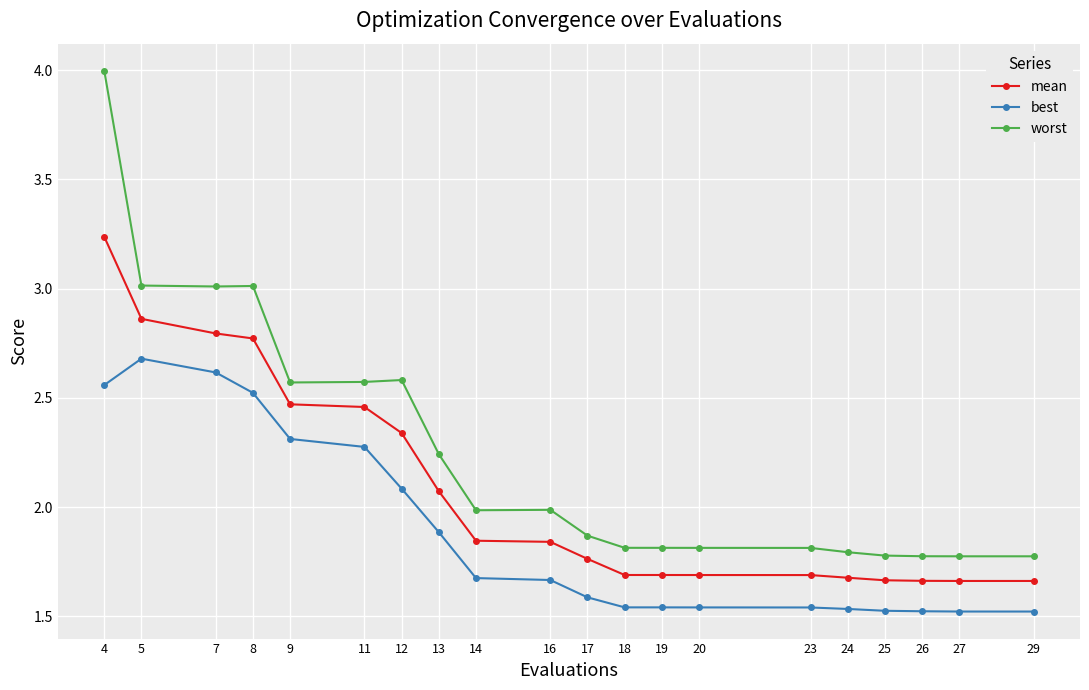

Which label corresponds to the largest value in the chart?

4